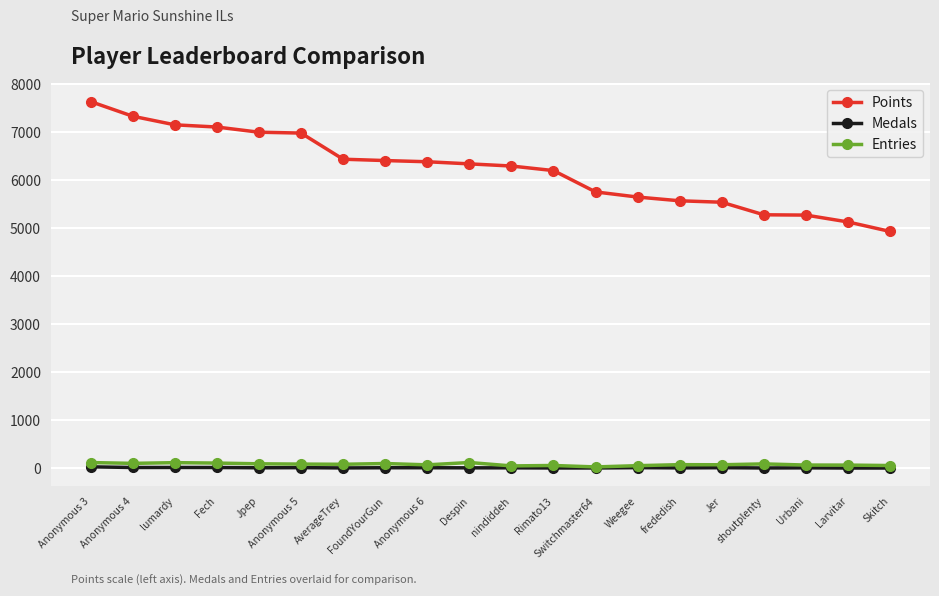

True or false: Medals and Points intersect in this chart.

False